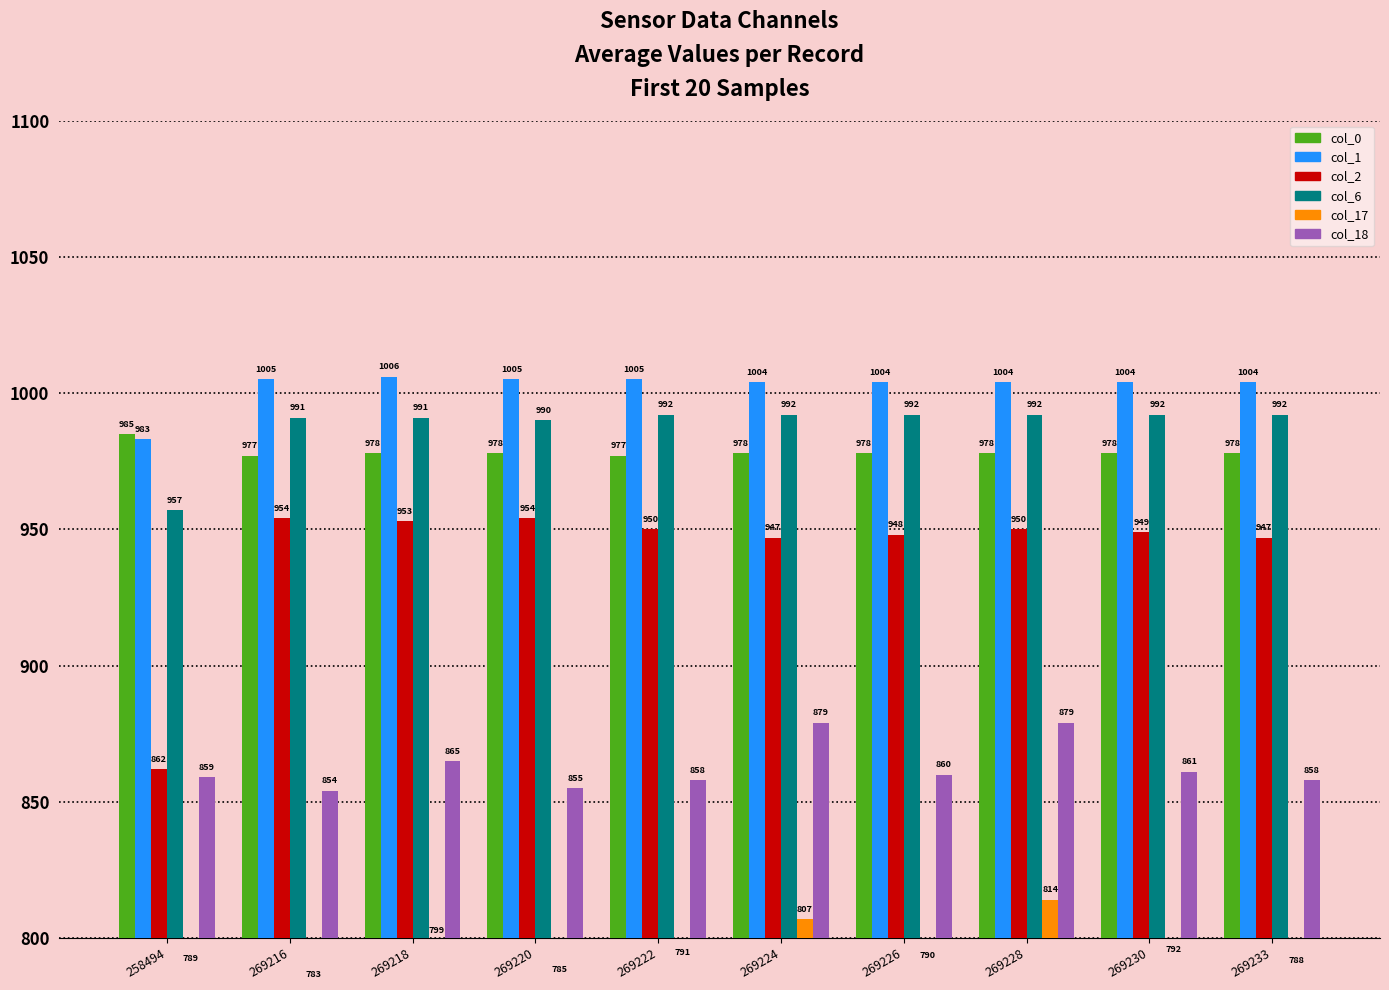

Which category has the highest value in the col_2 series?

269216